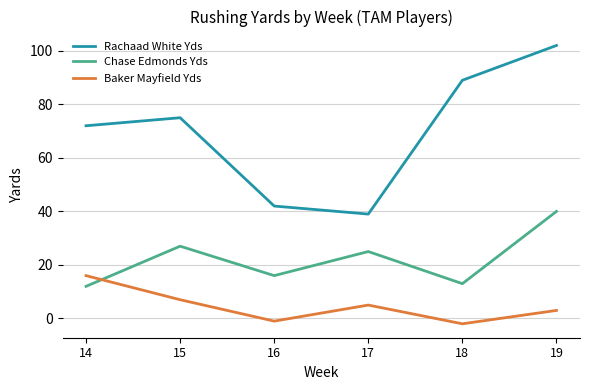

Which series changed the most between 16 and 17?

Chase Edmonds Yds